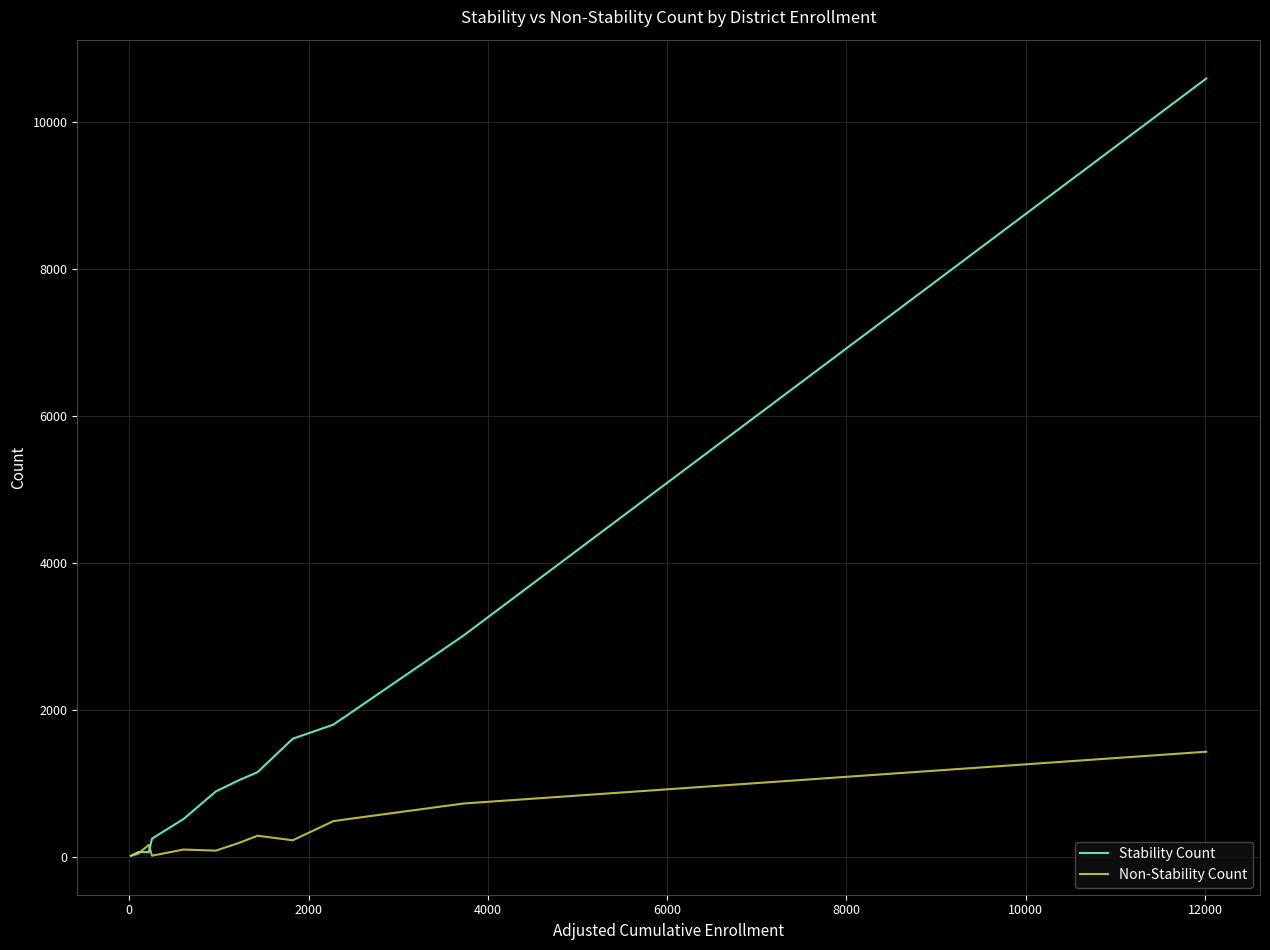

What is the maximum value for Non-Stability Count?

1426